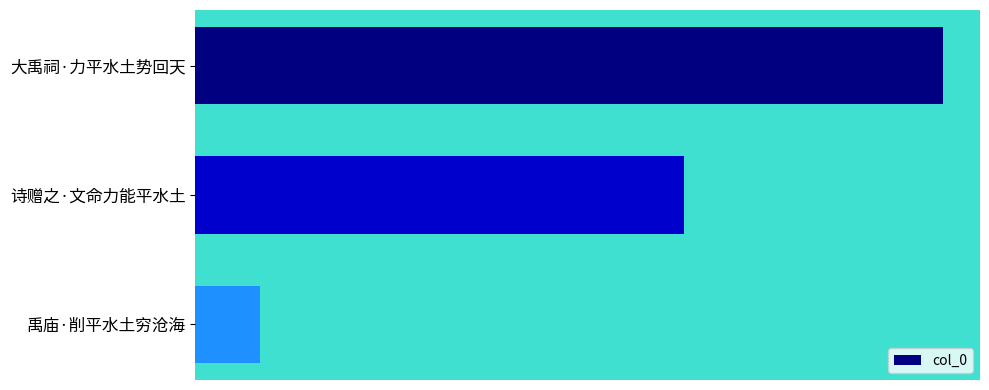

Are the bars horizontal?

Yes